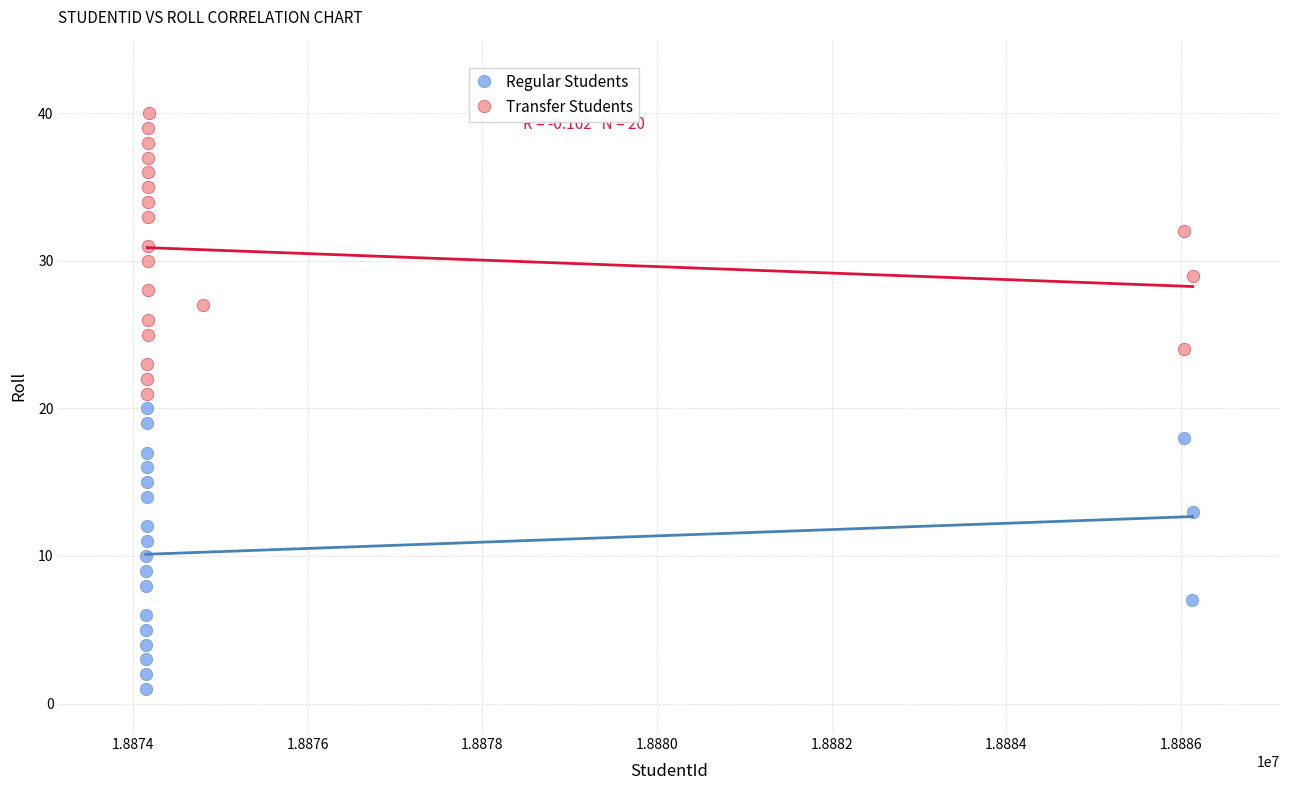

Which series reaches the maximum Y coordinate?

Transfer Students